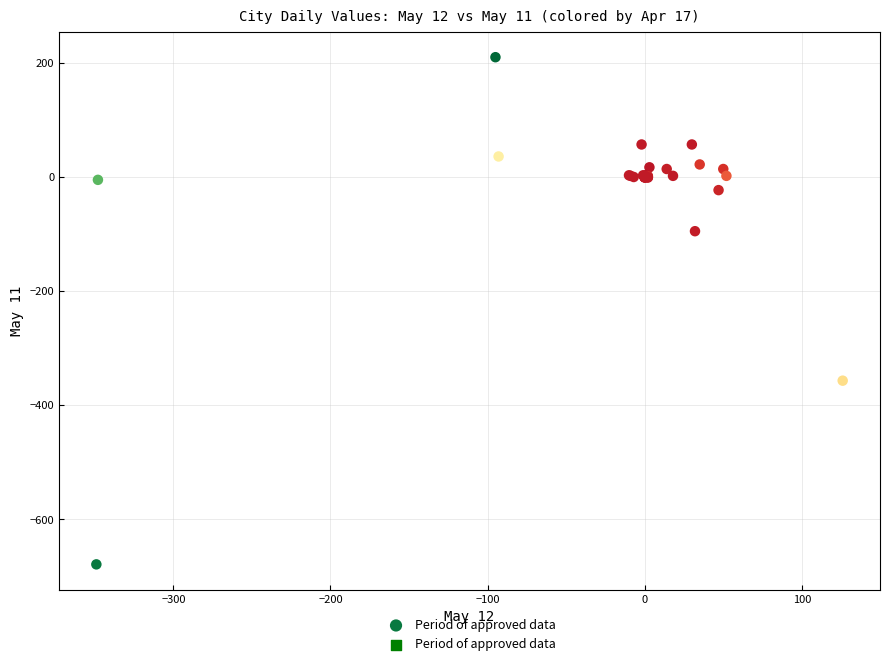

What Y value in the scatter plot is closest to -234?

-357